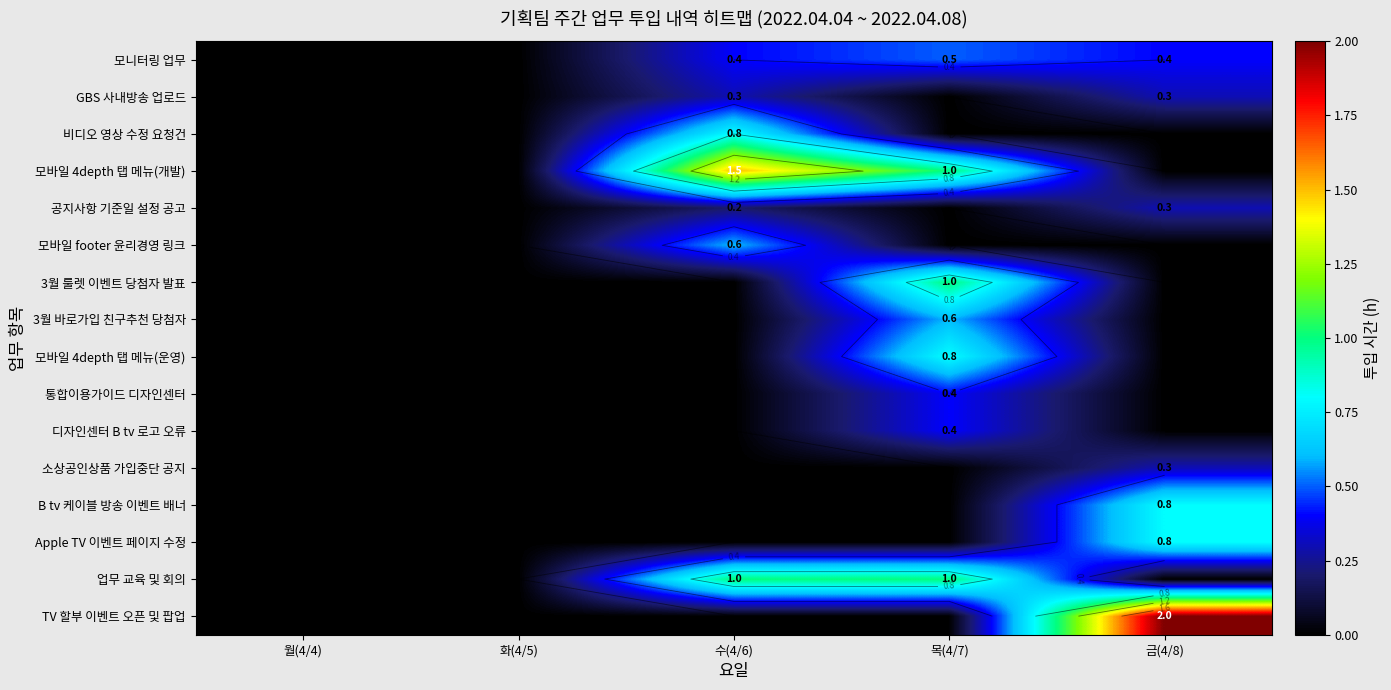

Which series has the largest range (max minus min)?

TV 할부 이벤트 오픈 및 팝업